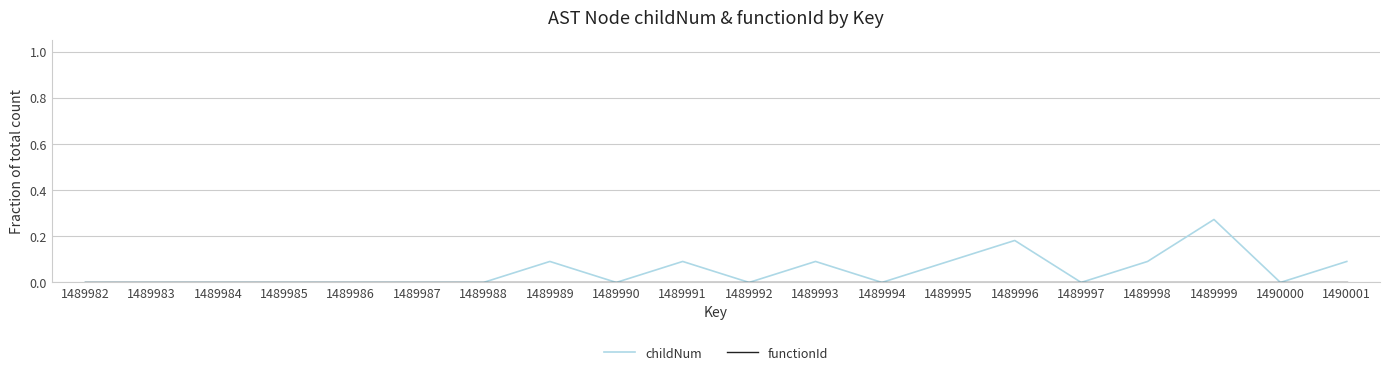

How many categories are shown in the chart?

20